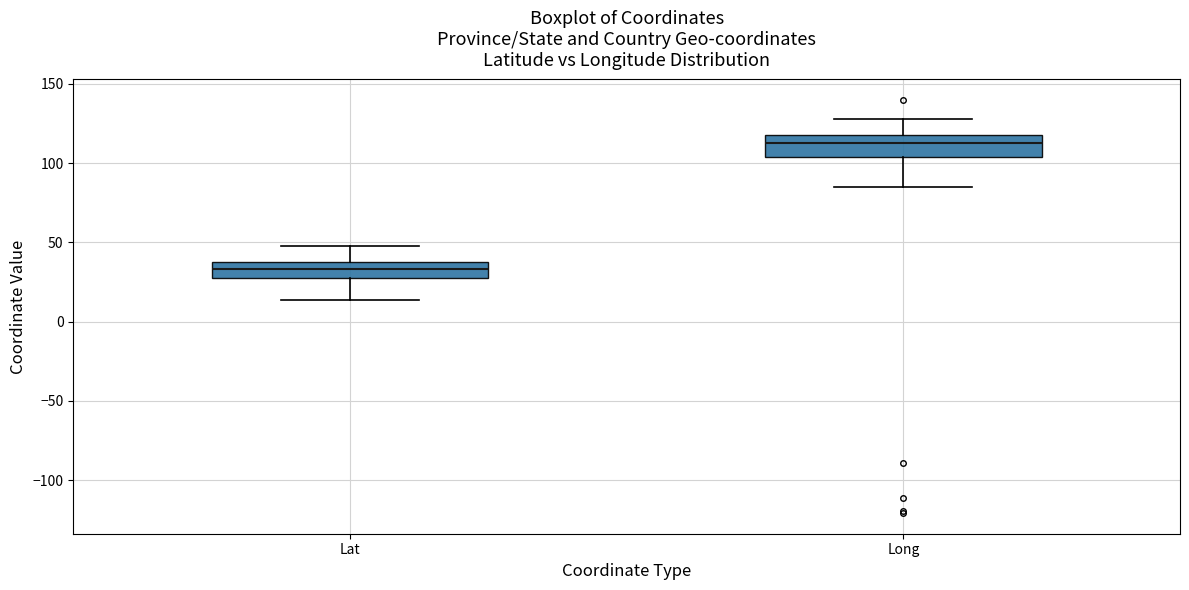

Where is the lower edge of the box for Long on the y-axis? The values are not printed on the chart, so give them approximately, as read against the axis.

105